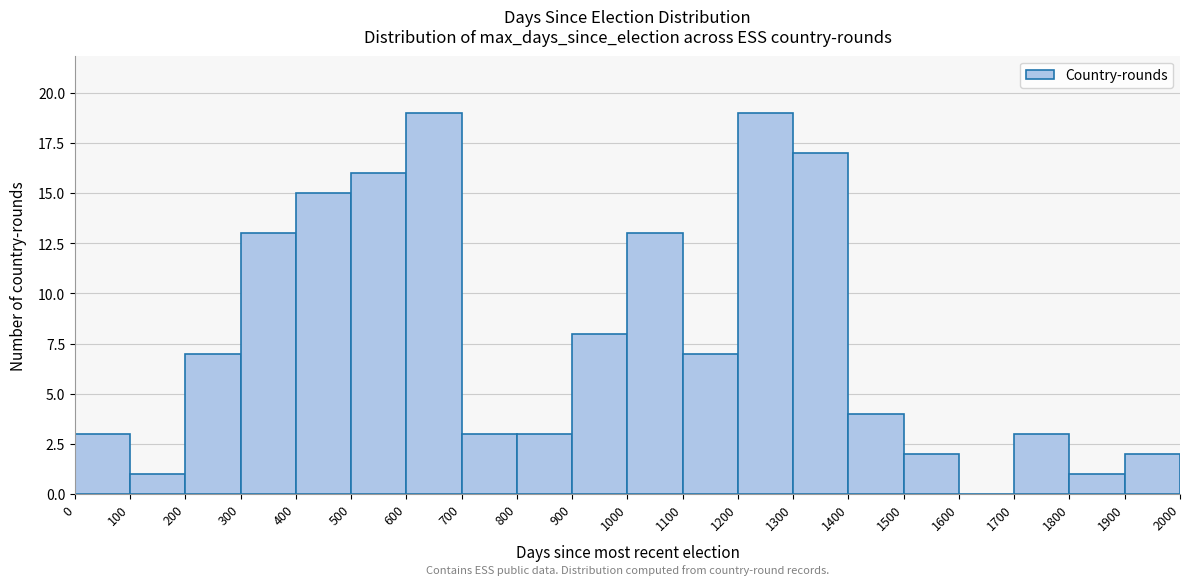

Reading left to right, transcribe this chart: for each bar, give the range it covers on the x-axis and its height. The values are not printed on the chart, so give them approximately, as read against the axis.

0 to 100: 3
100 to 200: 1
200 to 300: 7
300 to 400: 13
400 to 500: 15
500 to 600: 16
600 to 700: 19
700 to 800: 3
800 to 900: 3
900 to 1000: 8
1000 to 1100: 13
1100 to 1200: 7
1200 to 1300: 19
1300 to 1400: 17
1400 to 1500: 4
1500 to 1600: 2
1600 to 1700: 0
1700 to 1800: 3
1800 to 1900: 1
1900 to 2000: 2